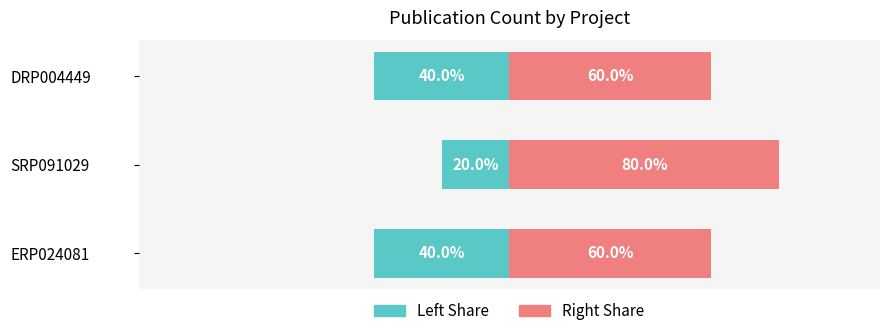

Is it true that Left (Teal) equals -8 at SRP091029?

False